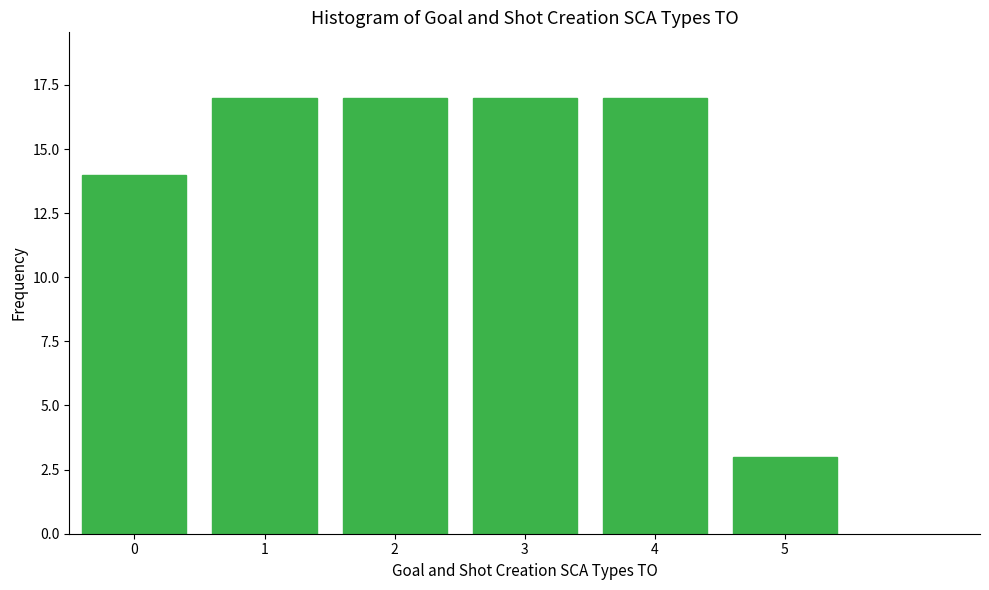

Reading left to right, transcribe all the data shown in this chart.

0=14	1=17	2=17	3=17	4=17	5=3